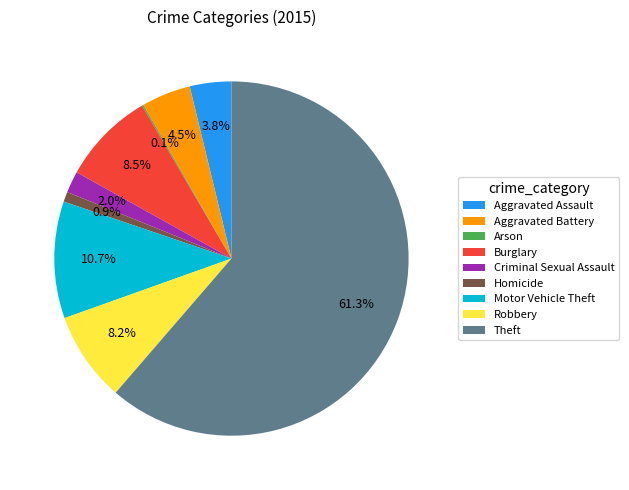

Which has a higher value, Aggravated Assault or Burglary?

Burglary